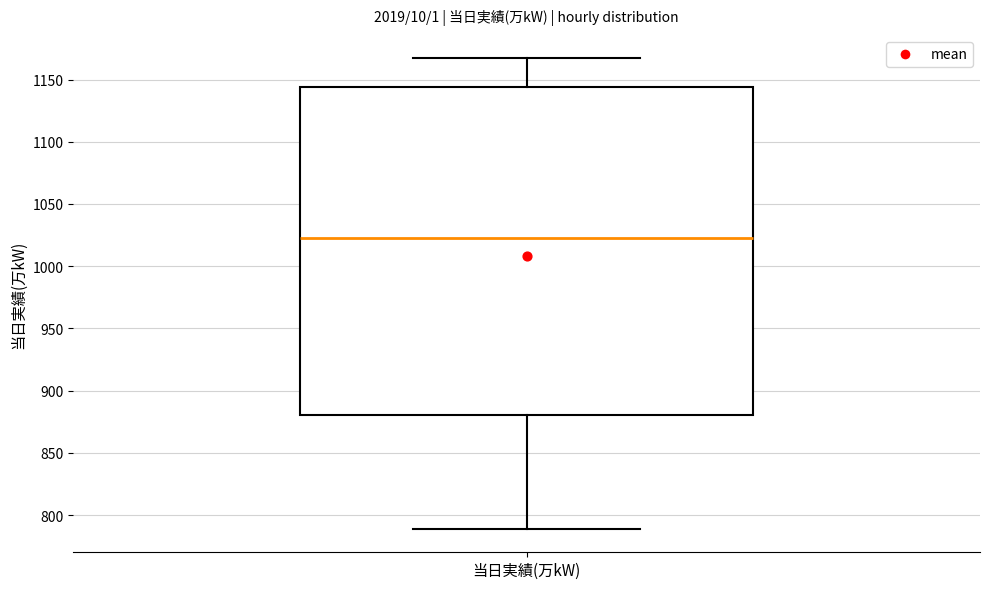

Read this box plot against the y-axis: the position of the median line, the range covered by the box, and the ends of both whiskers. The values are not printed on the chart, so give them approximately, as read against the axis.

median 1025, box 880 to 1145, whiskers 790 to 1165